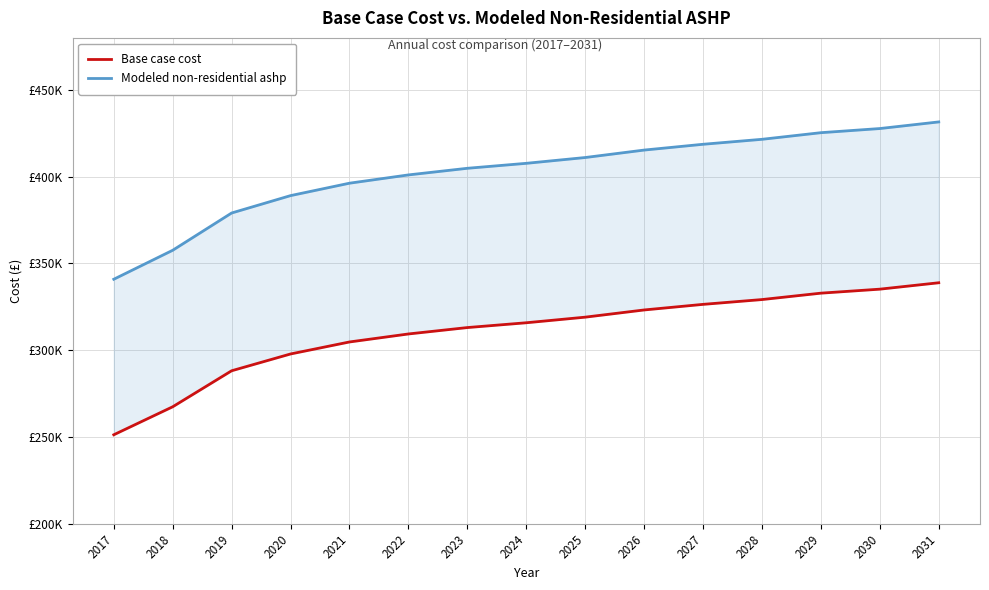

Does the chart display data point markers on the line(s)?

No